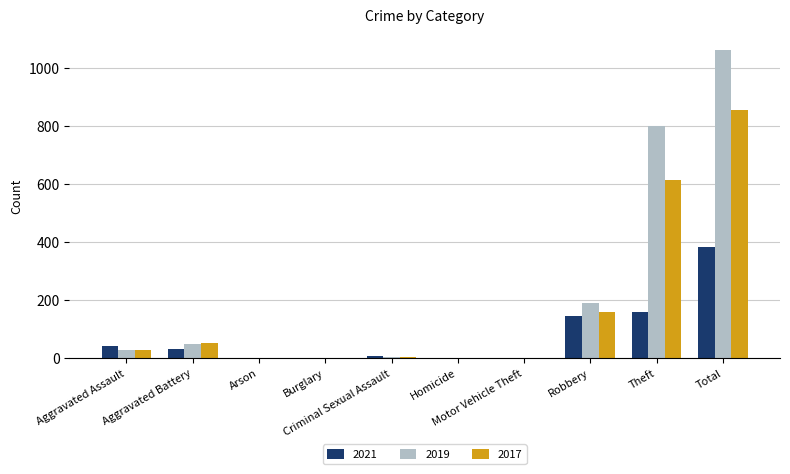

Is the value of 2019 at Aggravated Assault greater than the value of 2021 at Robbery?

No